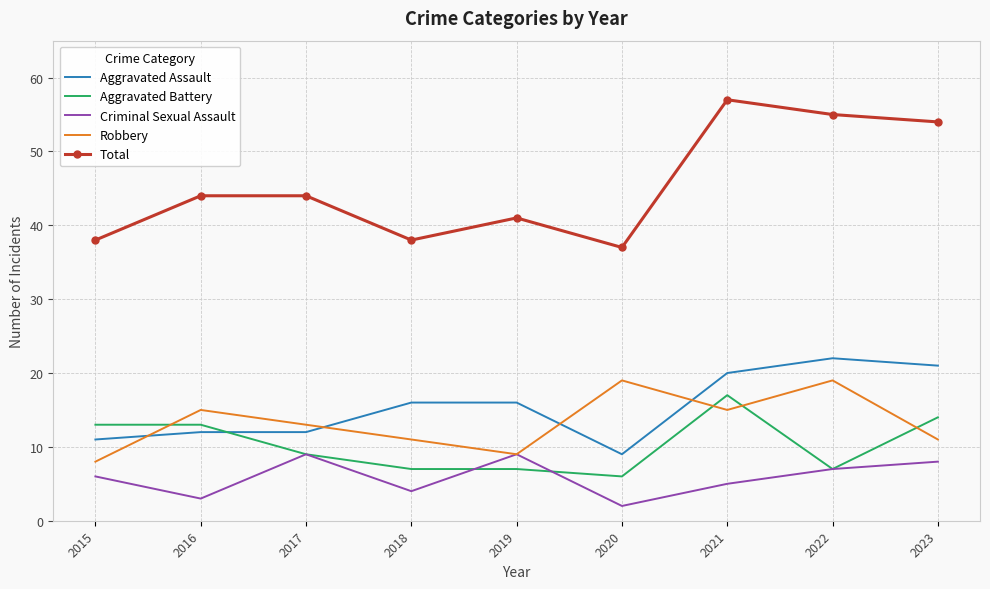

At 2020, list the series in order from smallest to largest.

Criminal Sexual Assault, Aggravated Battery, Aggravated Assault, Robbery, Total